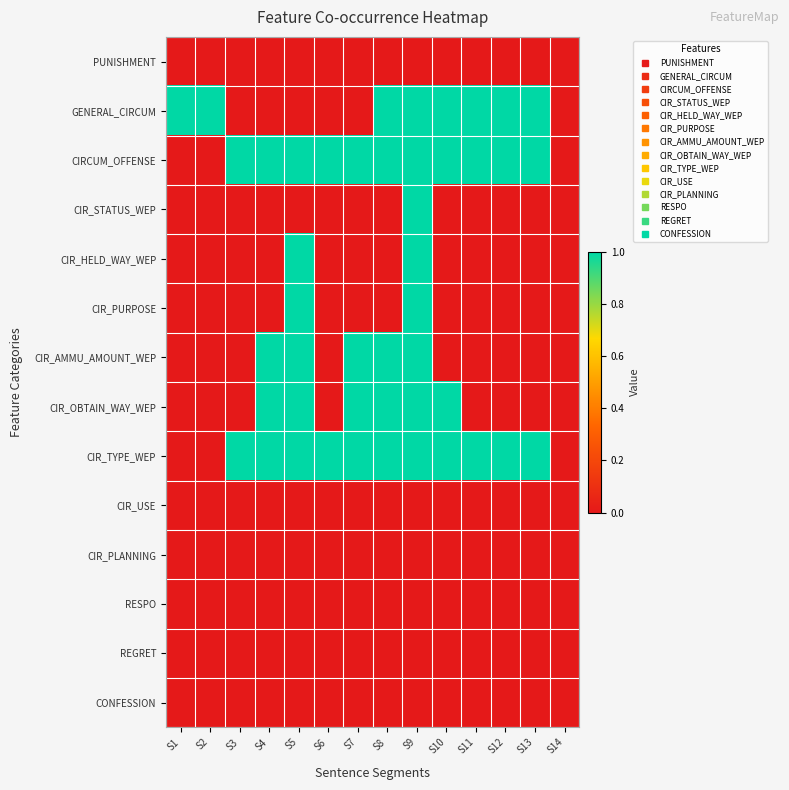

Reading left to right, transcribe all the data shown in this chart.

PUNISHMENT: S1=0	S2=0	S3=0	S4=0	S5=0	S6=0	S7=0	S8=0	S9=0	S10=0	S11=0	S12=0	S13=0	S14=0
GENERAL_CIRCUM: S1=1	S2=1	S3=0	S4=0	S5=0	S6=0	S7=0	S8=1	S9=1	S10=1	S11=1	S12=1	S13=1	S14=0
CIRCUM_OFFENSE: S1=0	S2=0	S3=1	S4=1	S5=1	S6=1	S7=1	S8=1	S9=1	S10=1	S11=1	S12=1	S13=1	S14=0
CIR_STATUS_WEP: S1=0	S2=0	S3=0	S4=0	S5=0	S6=0	S7=0	S8=0	S9=1	S10=0	S11=0	S12=0	S13=0	S14=0
CIR_HELD_WAY_WEP: S1=0	S2=0	S3=0	S4=0	S5=1	S6=0	S7=0	S8=0	S9=1	S10=0	S11=0	S12=0	S13=0	S14=0
CIR_PURPOSE: S1=0	S2=0	S3=0	S4=0	S5=1	S6=0	S7=0	S8=0	S9=1	S10=0	S11=0	S12=0	S13=0	S14=0
CIR_AMMU_AMOUNT_WEP: S1=0	S2=0	S3=0	S4=1	S5=1	S6=0	S7=1	S8=1	S9=1	S10=0	S11=0	S12=0	S13=0	S14=0
CIR_OBTAIN_WAY_WEP: S1=0	S2=0	S3=0	S4=1	S5=1	S6=0	S7=1	S8=1	S9=1	S10=1	S11=0	S12=0	S13=0	S14=0
CIR_TYPE_WEP: S1=0	S2=0	S3=1	S4=1	S5=1	S6=1	S7=1	S8=1	S9=1	S10=1	S11=1	S12=1	S13=1	S14=0
CIR_USE: S1=0	S2=0	S3=0	S4=0	S5=0	S6=0	S7=0	S8=0	S9=0	S10=0	S11=0	S12=0	S13=0	S14=0
CIR_PLANNING: S1=0	S2=0	S3=0	S4=0	S5=0	S6=0	S7=0	S8=0	S9=0	S10=0	S11=0	S12=0	S13=0	S14=0
RESPO: S1=0	S2=0	S3=0	S4=0	S5=0	S6=0	S7=0	S8=0	S9=0	S10=0	S11=0	S12=0	S13=0	S14=0
REGRET: S1=0	S2=0	S3=0	S4=0	S5=0	S6=0	S7=0	S8=0	S9=0	S10=0	S11=0	S12=0	S13=0	S14=0
CONFESSION: S1=0	S2=0	S3=0	S4=0	S5=0	S6=0	S7=0	S8=0	S9=0	S10=0	S11=0	S12=0	S13=0	S14=0